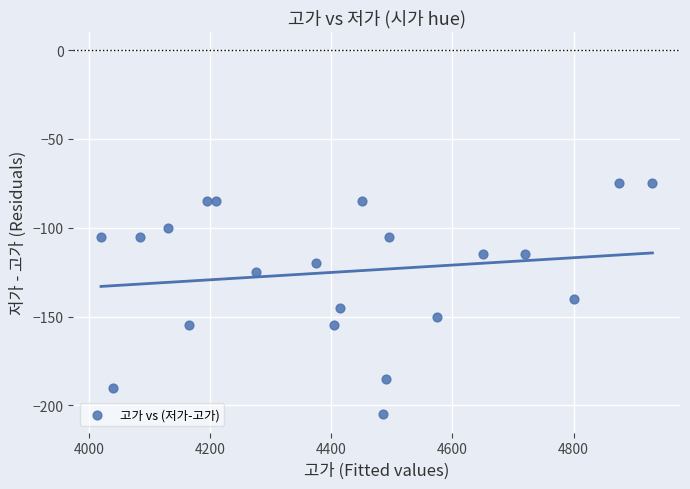

What is the range of X values (max minus min)?

910